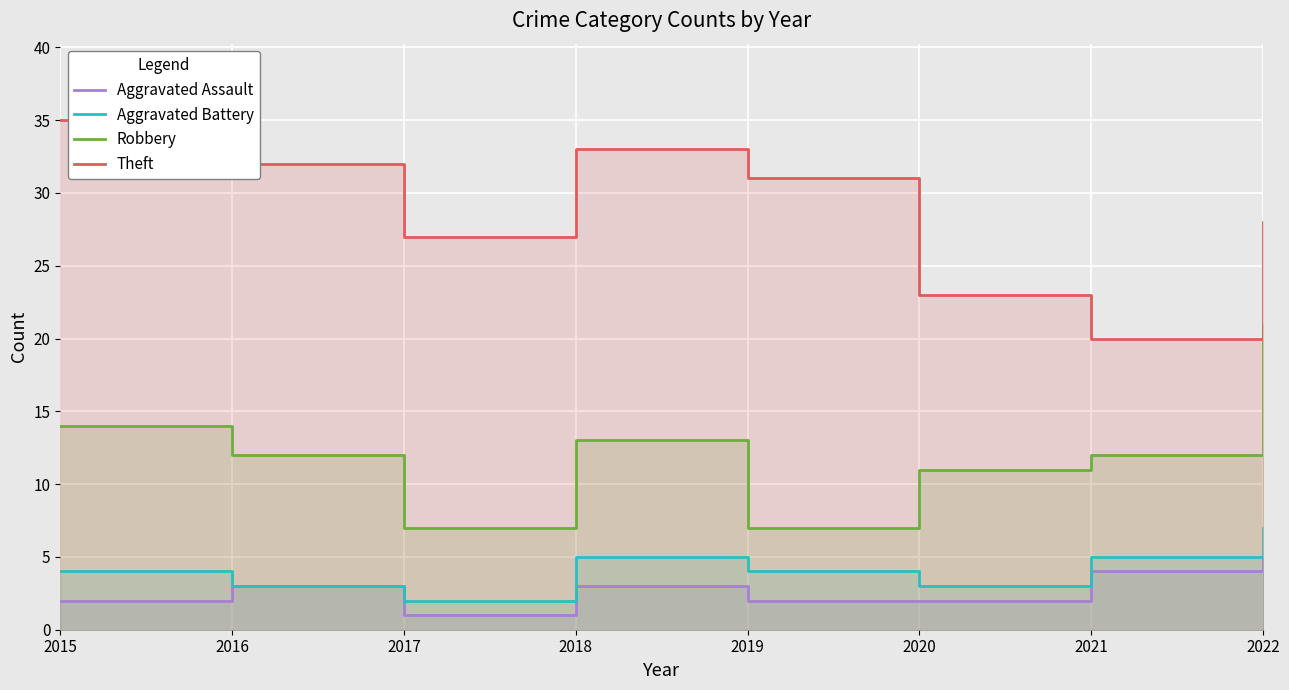

At which category is the sum across all series the highest?

2022